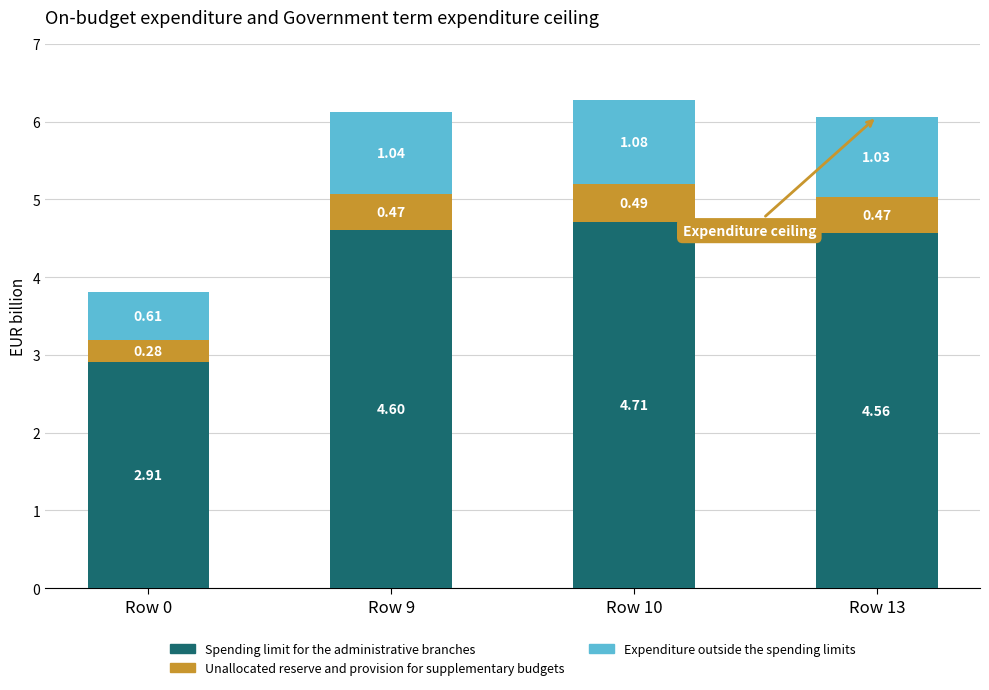

What is the total value across all series at Row 0?

3.8